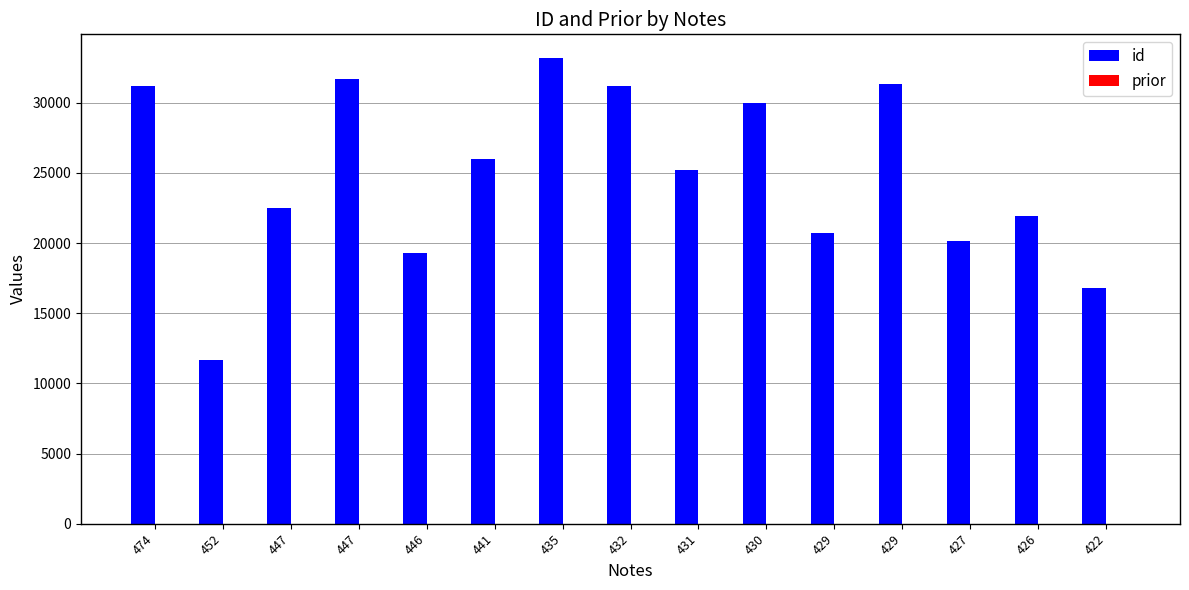

Count the number of data series in this chart.

2